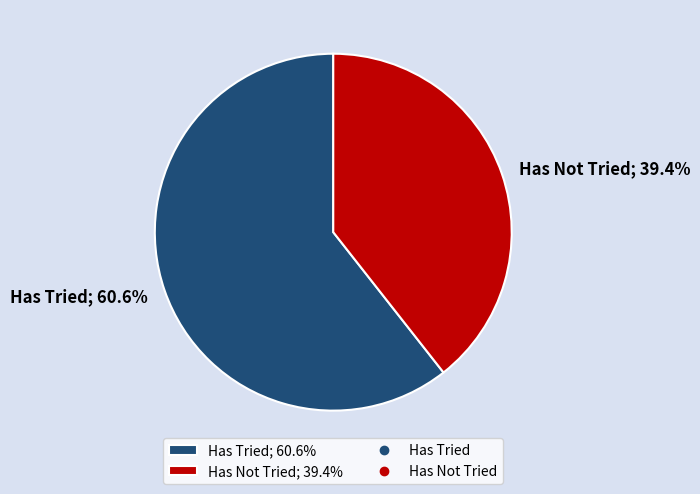

Is there a majority slice in this chart?

Yes